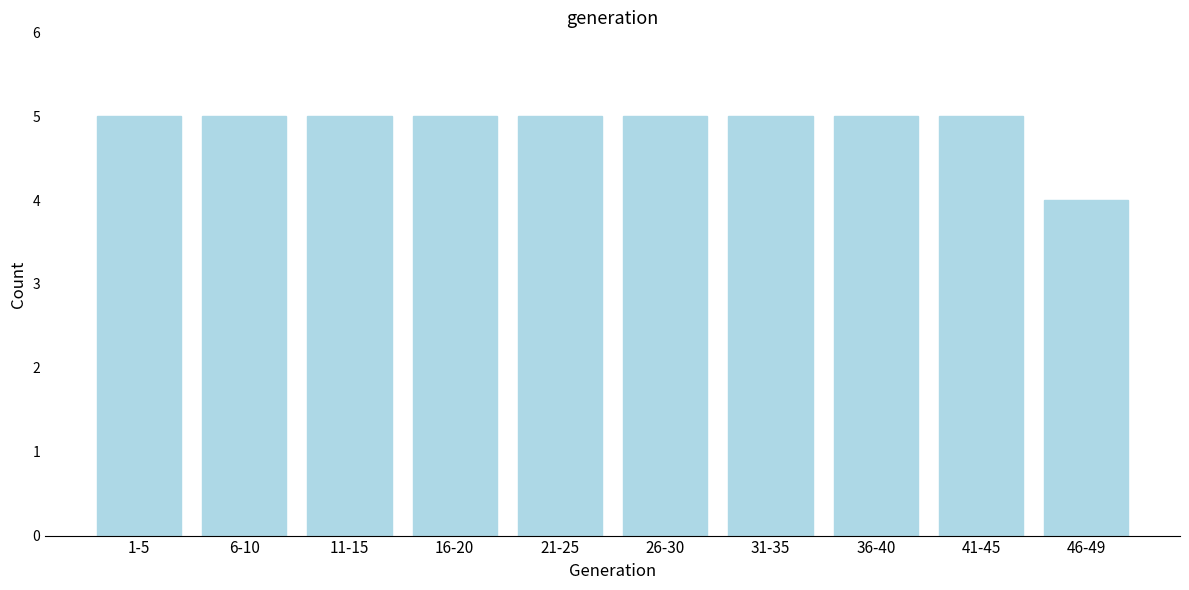

Reading left to right, list all the values displayed in this chart.

1-5=5	6-10=5	11-15=5	16-20=5	21-25=5	26-30=5	31-35=5	36-40=5	41-45=5	46-49=4